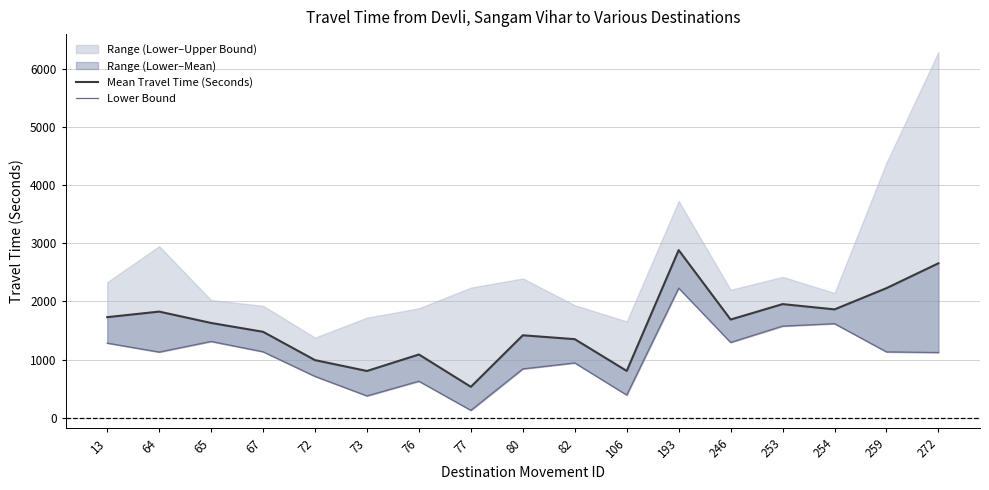

What is the spread (max minus min) of values at 72?

280